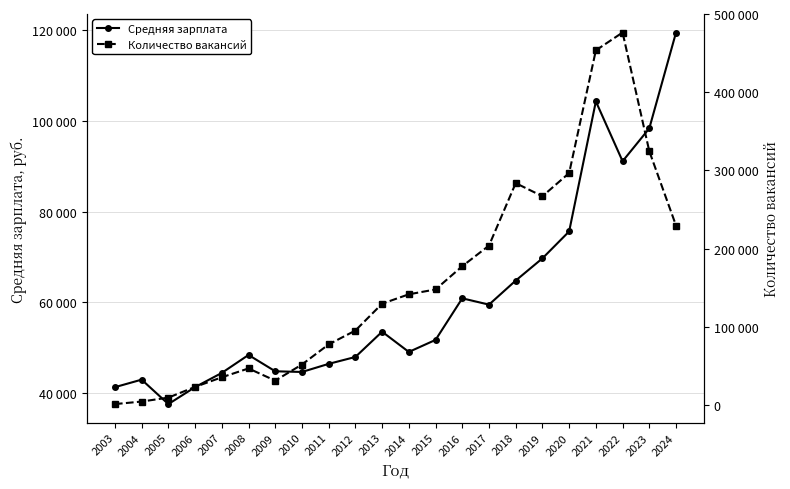

At which label does Количество вакансий first exceed 141481?

2015